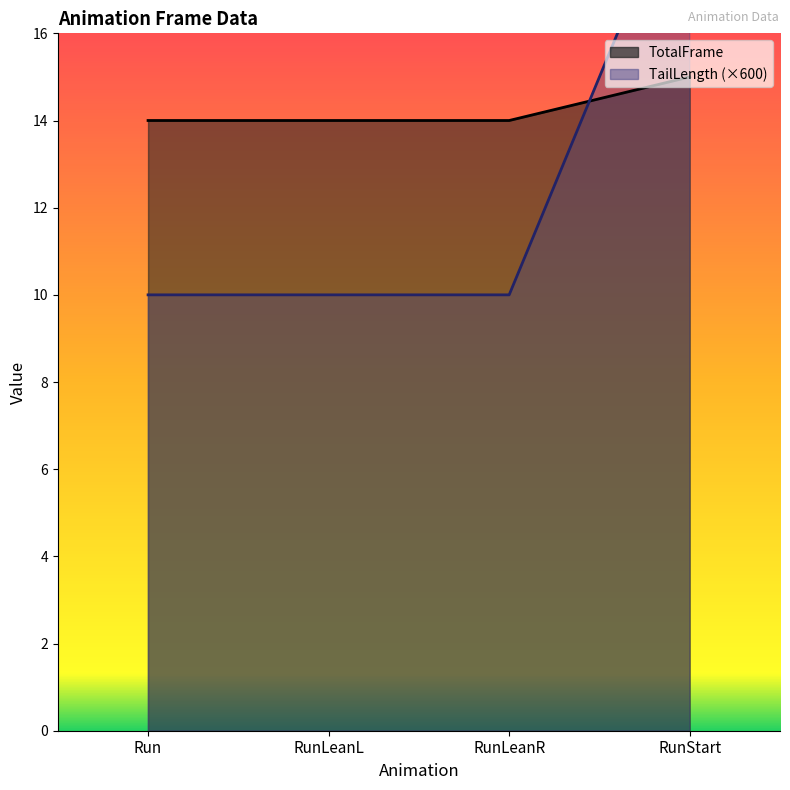

Reading left to right, transcribe all the data shown in this chart.

TotalFrame: 14.0	14.0	14.0	15.0
TailLength: 10.0	10.0	10.0	20.0